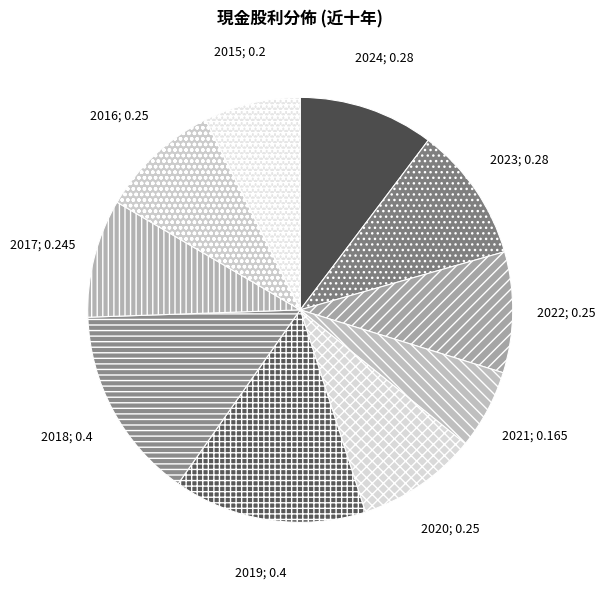

How many slices are in this pie chart?

10